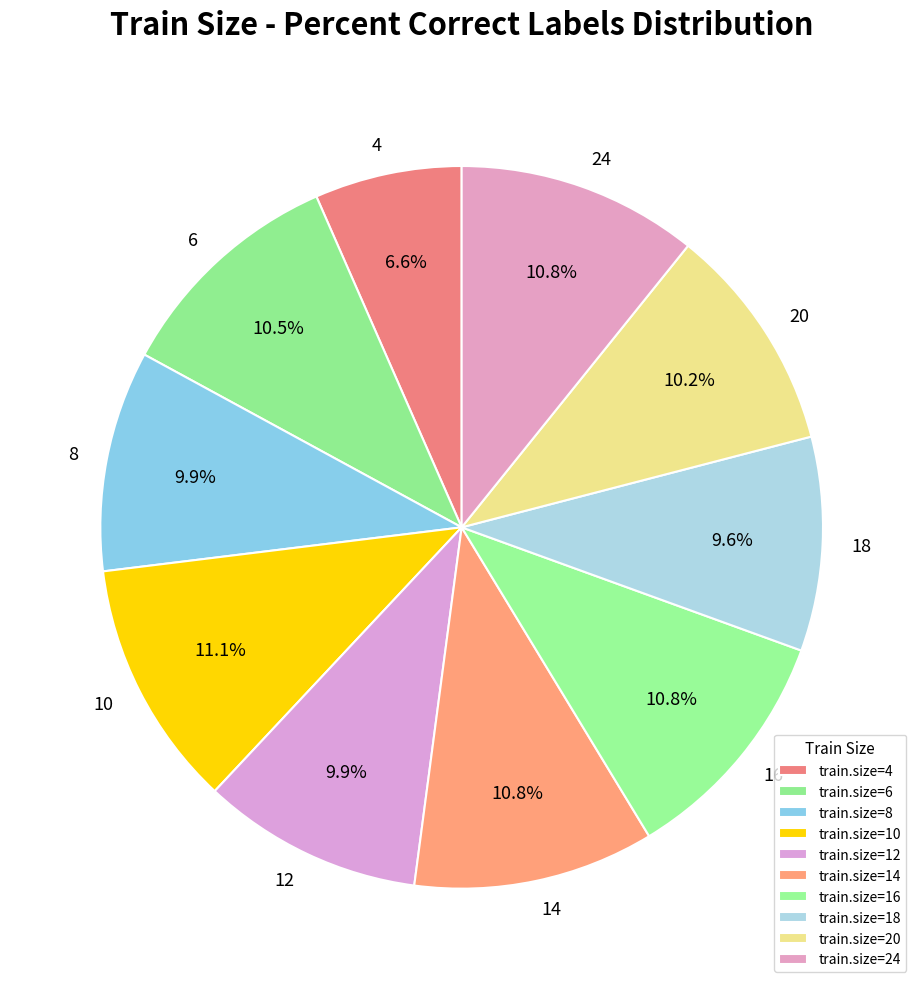

Count the number of slices in the pie.

10